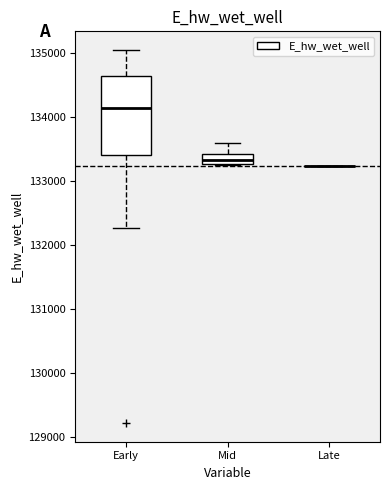

Which box is the tallest, from its lower edge to its upper edge?

Early